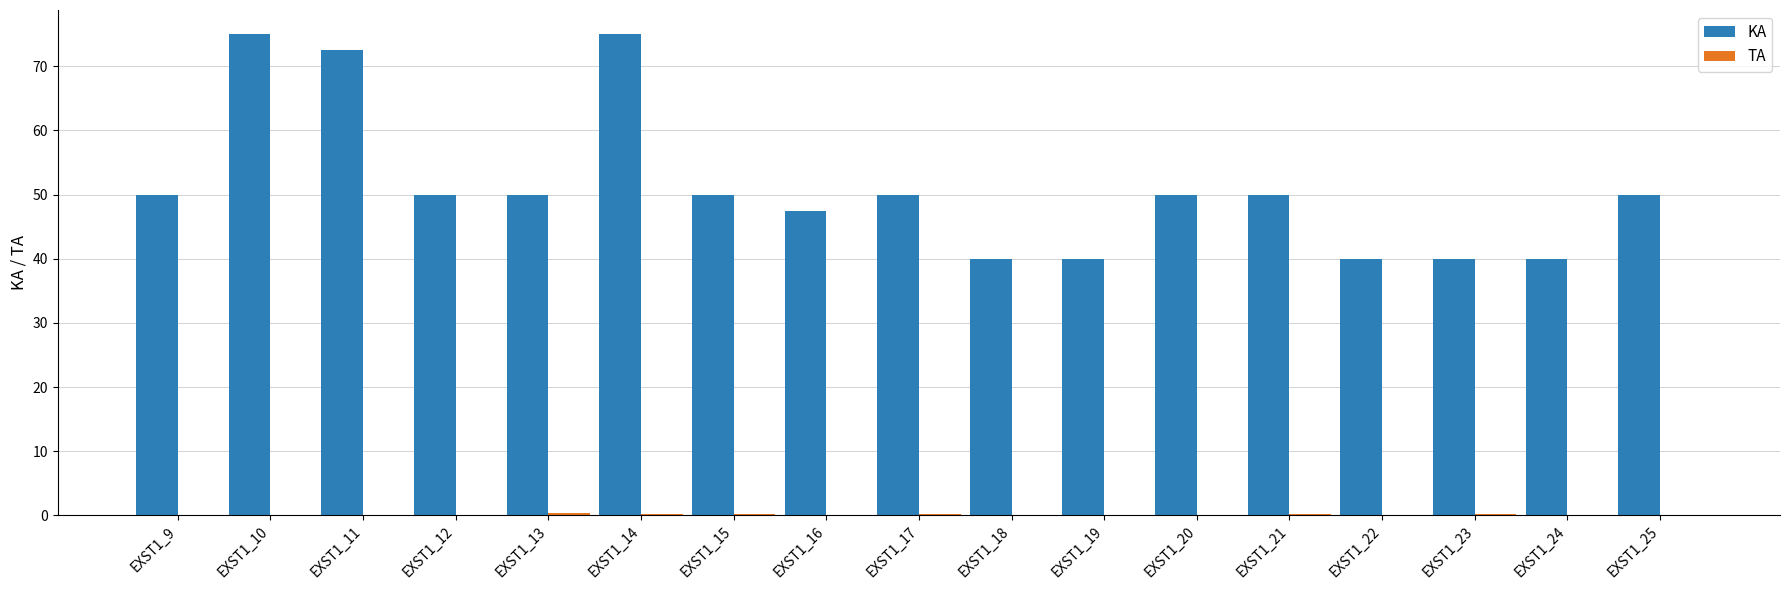

What is the sum of all KA values?

870.0